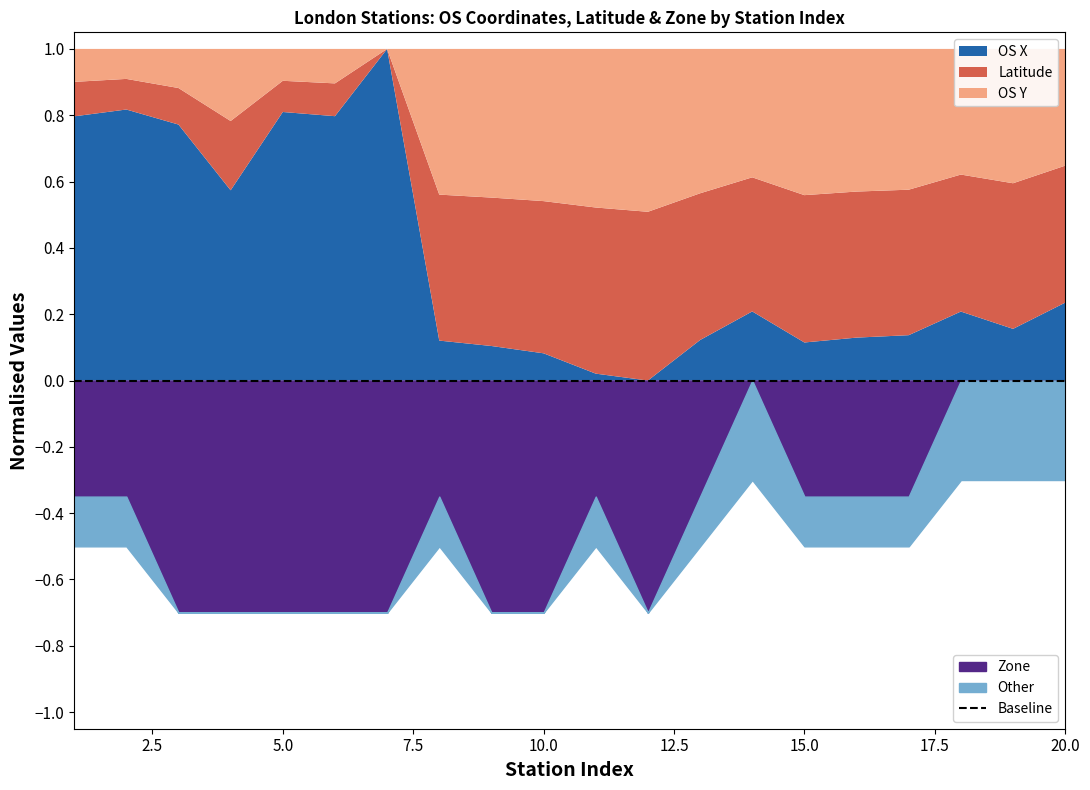

Where is the first local maximum for OS Y?

4